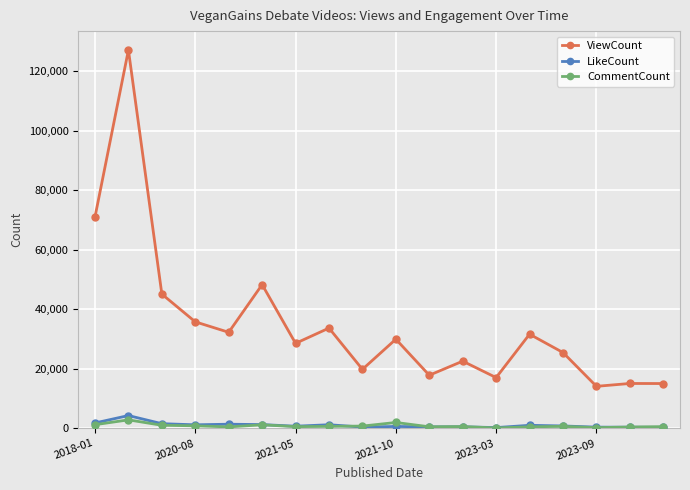

What is the maximum value shown in the chart?

127067